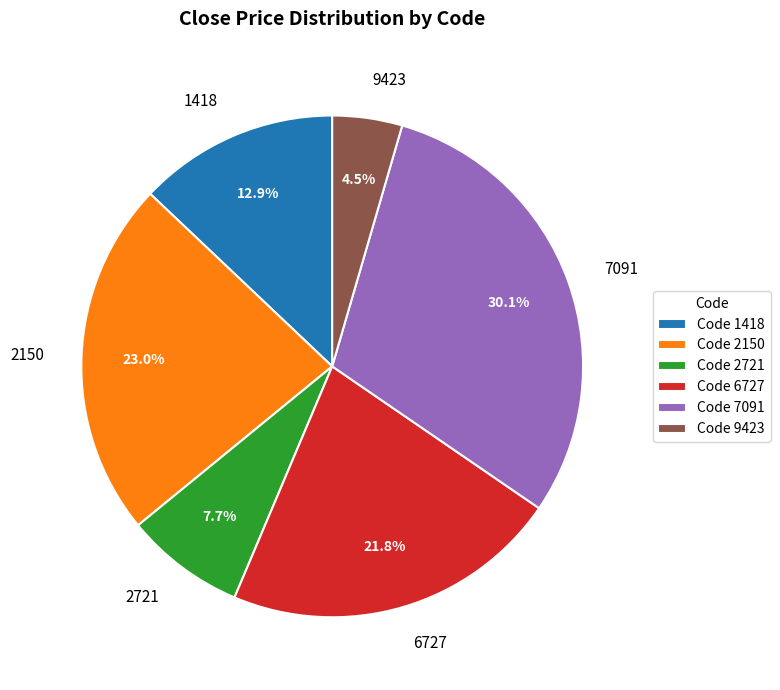

Approximately how many times larger is the value at 6727 compared to 2721?

2.8